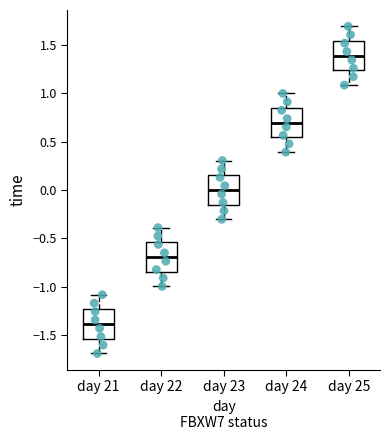

Reading left to right, read every box against the y-axis: the position of its median line, the range the box covers, and the ends of its whiskers. The values are not printed on the chart, so give them approximately, as read against the axis.

day 21: median -1.40, box -1.55 to -1.25, whiskers -1.70 to -1.10
day 22: median -0.70, box -0.85 to -0.55, whiskers -1.00 to -0.40
day 23: median 0.00, box -0.15 to 0.15, whiskers -0.30 to 0.30
day 24: median 0.70, box 0.55 to 0.85, whiskers 0.40 to 1.00
day 25: median 1.40, box 1.25 to 1.55, whiskers 1.10 to 1.70